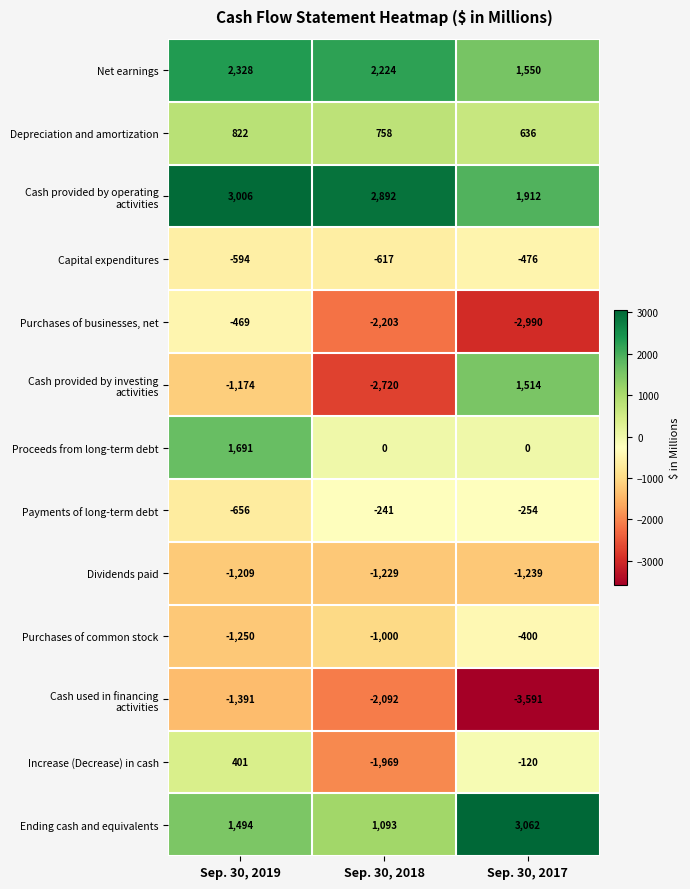

The Dividends paid series shows -1229 at Sep. 30, 2018. True or false?

True